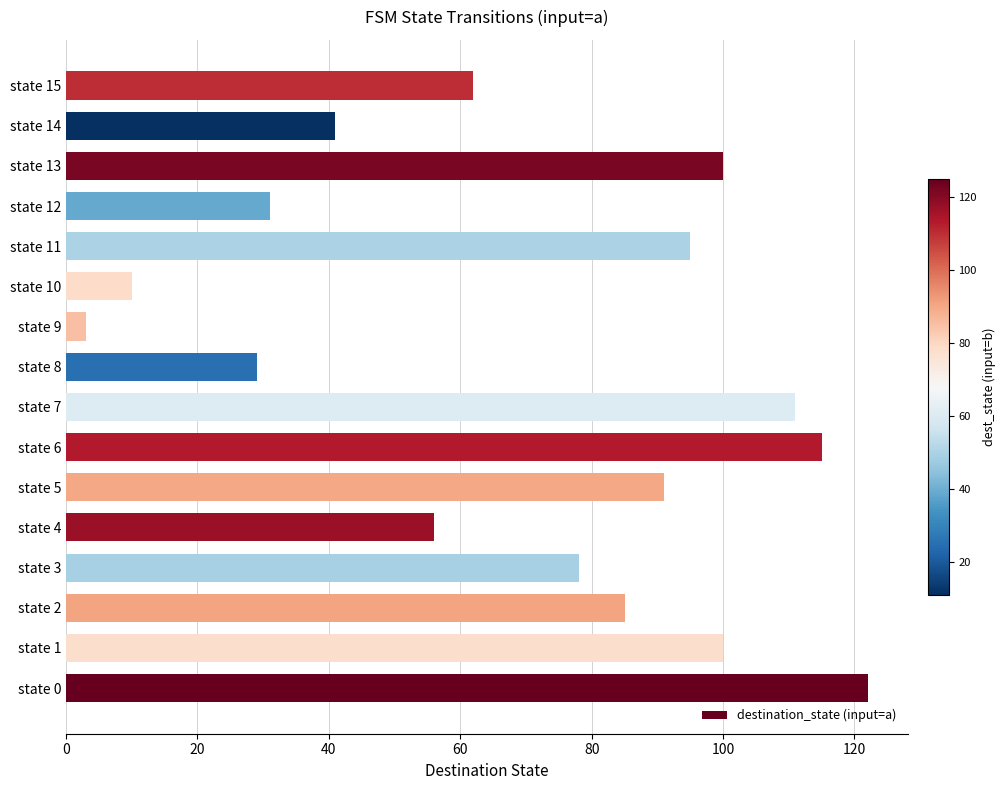

How many bars are there in total?

16